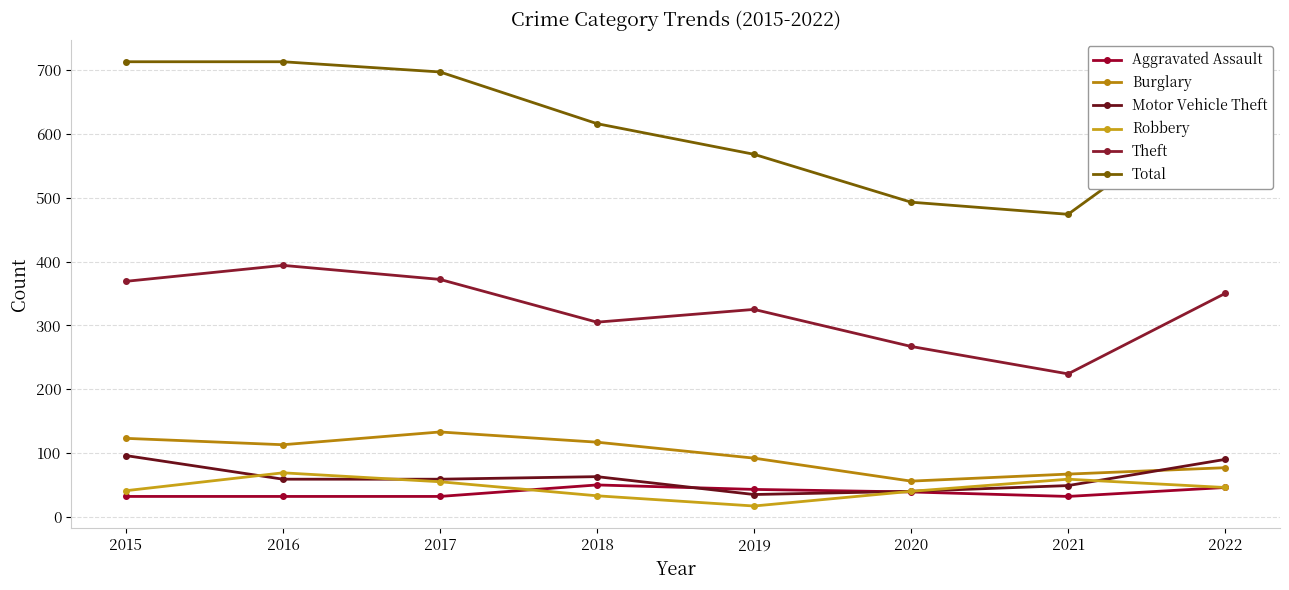

Is the value of Total at 2020 greater than the value of Theft at 2022?

Yes